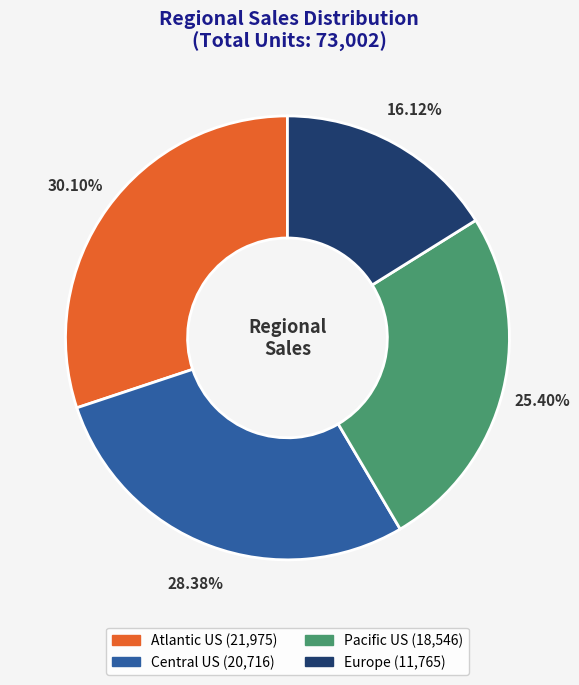

Rank the categories by value from lowest to highest.

Europe, Pacific US, Central US, Atlantic US